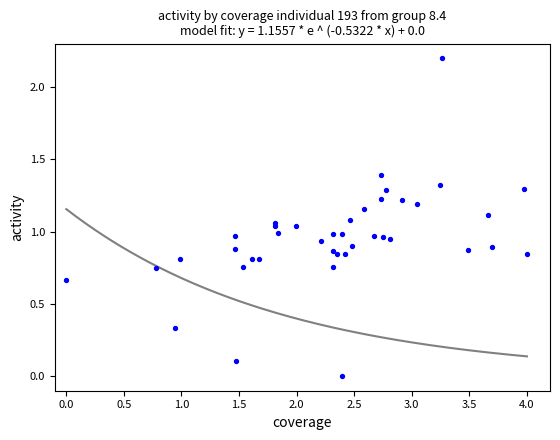

What is the range of Y values (max minus min)?

2.2